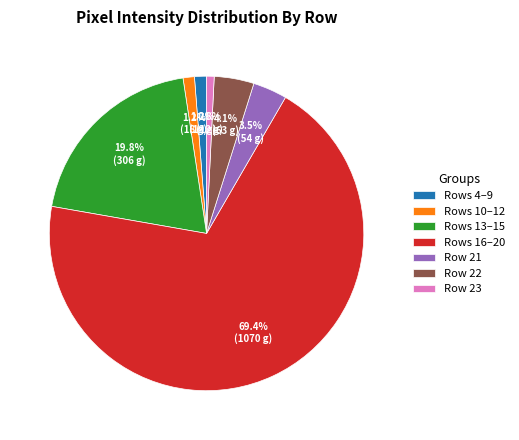

Which category has the biggest portion of the pie?

Rows 16–20